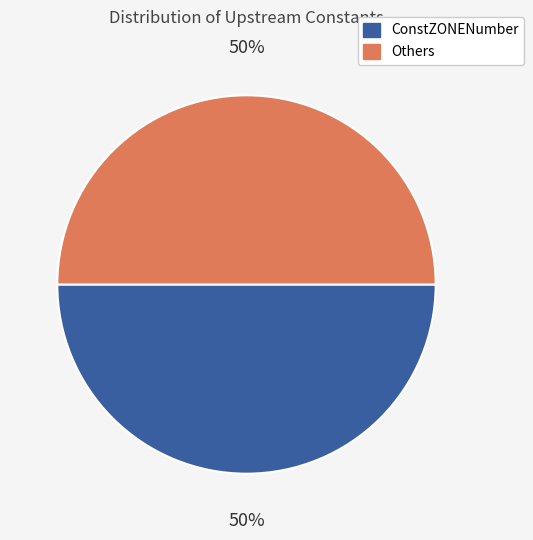

To the nearest percent, what is the difference between the largest and smallest slice percentages?

0%